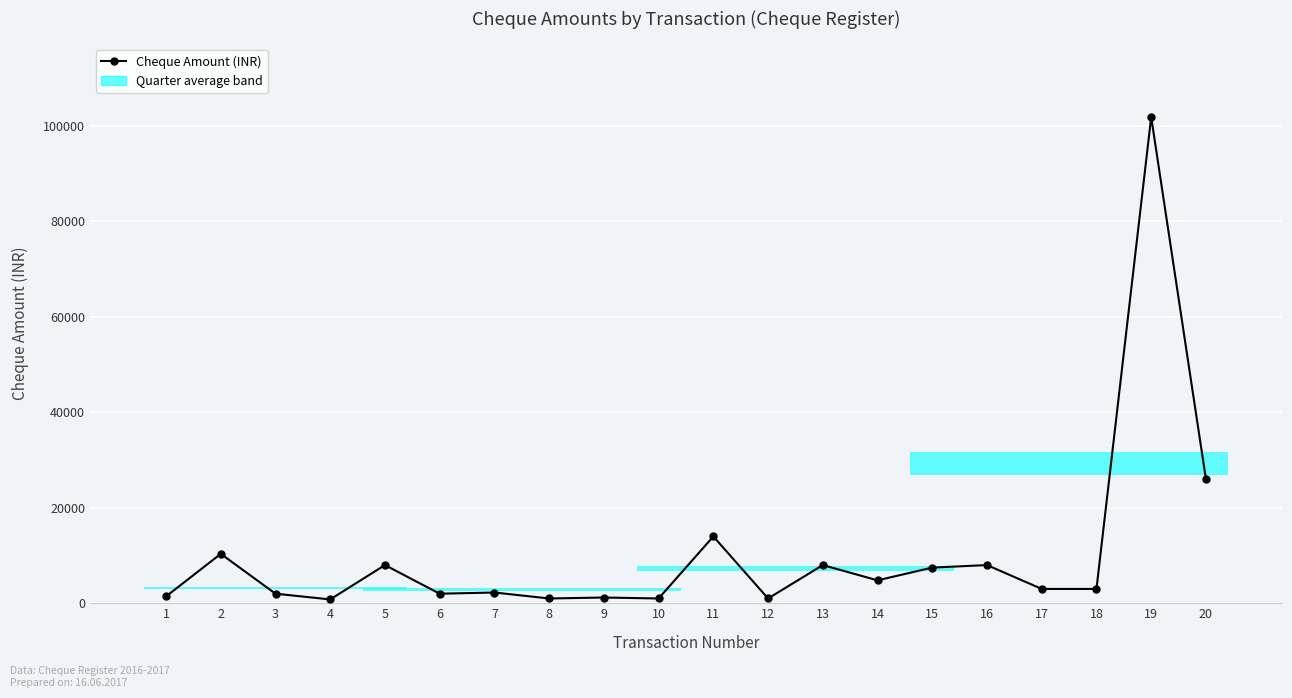

What is the average value?

10359